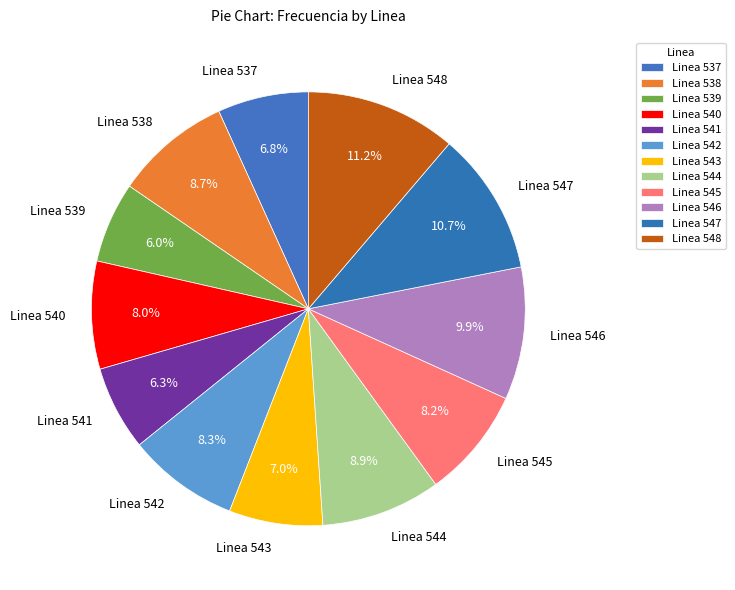

To the nearest percent, what is the combined percentage of Linea 547 and Linea 538?

19%